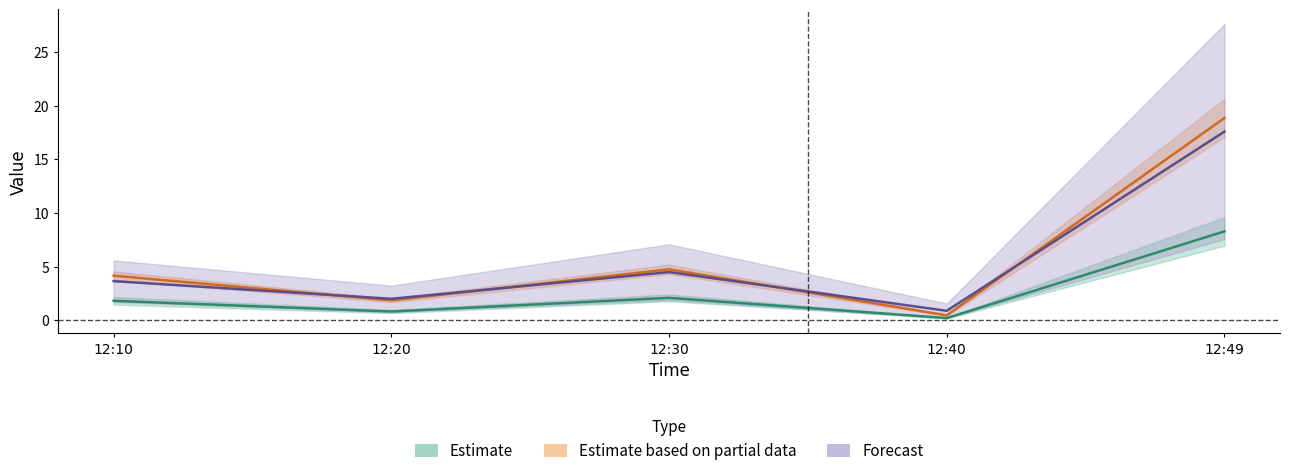

The value of J1 at 12:20 is 1.8. True or false?

True